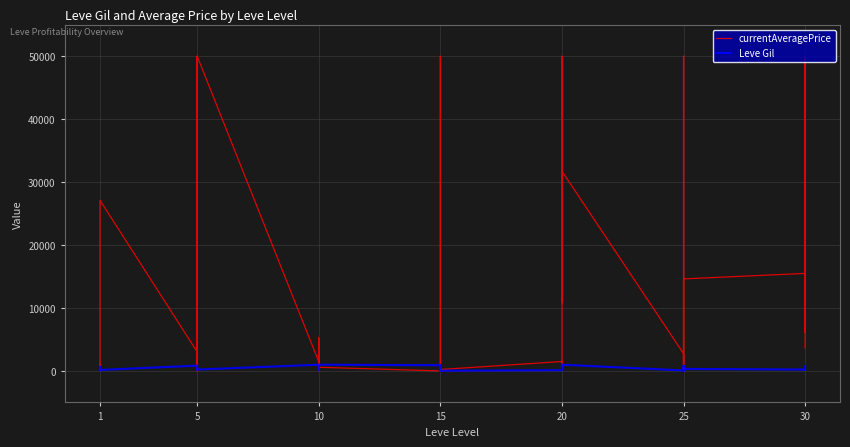

What is the difference between the maximum and minimum values in the Leve Gil series?

980.0